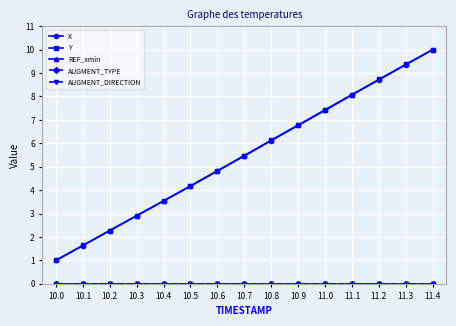

Is this an area chart (filled region under the line)?

No